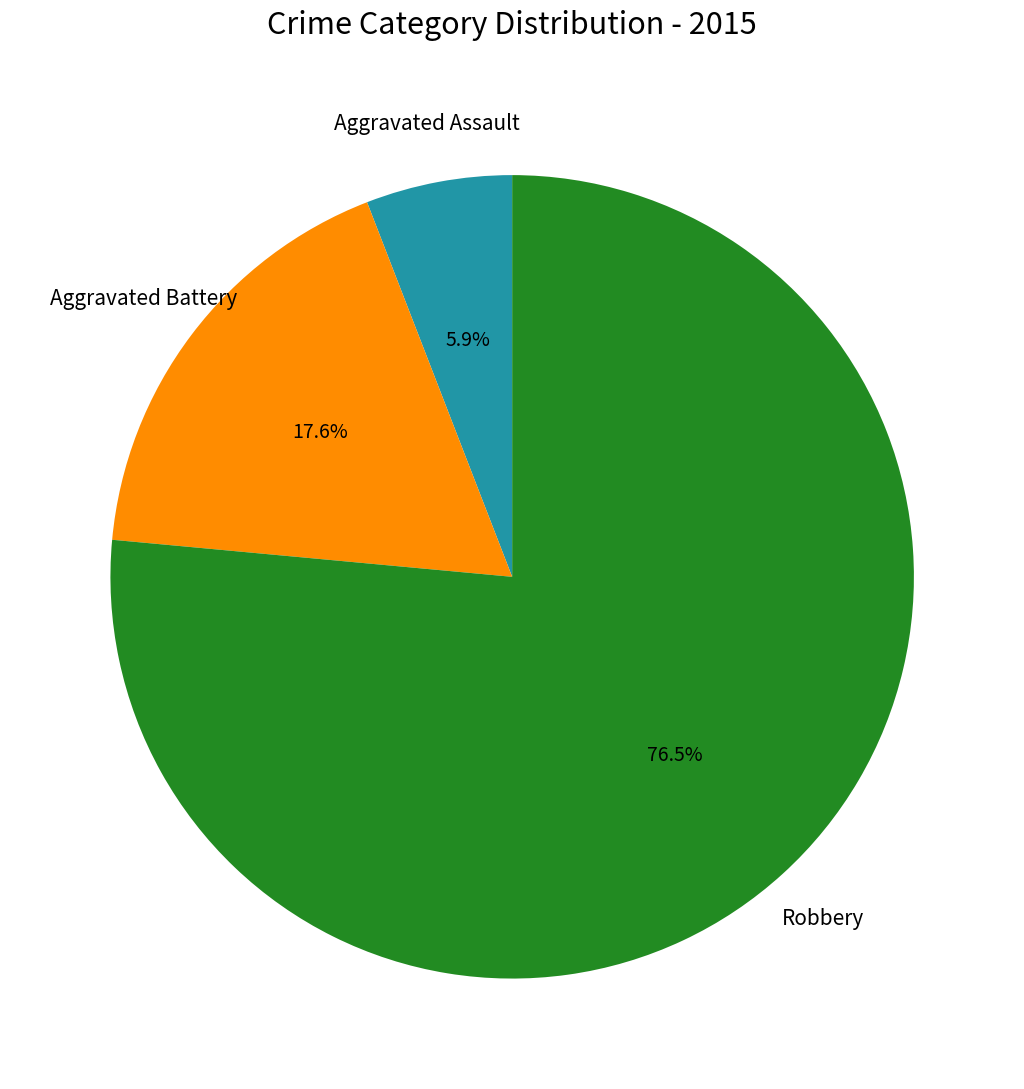

Is there any slice that represents more than half of the pie?

Yes